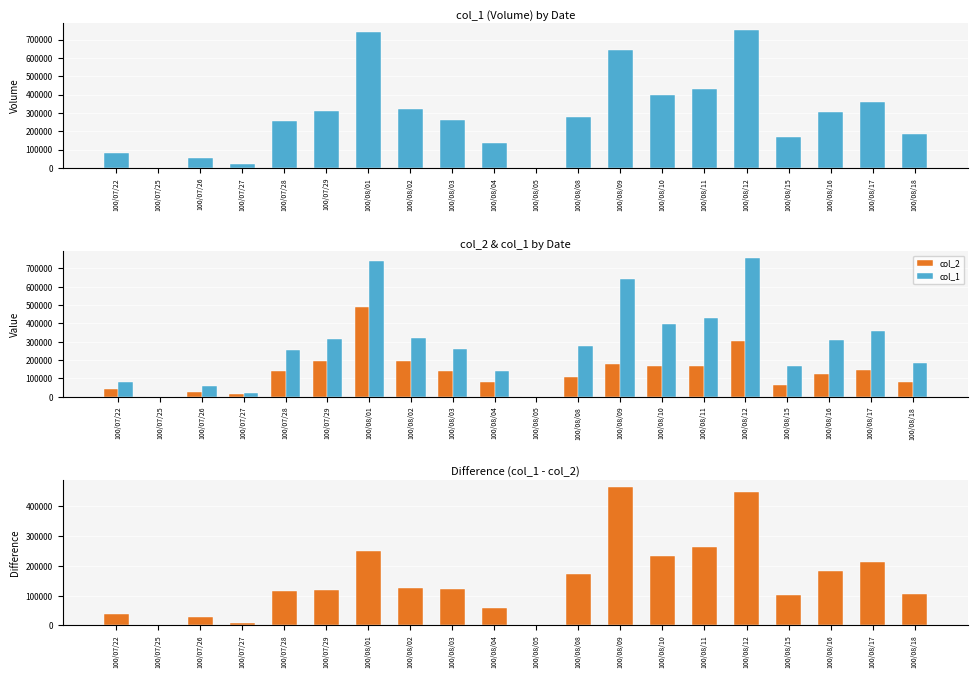

At which label does col_2 reach its minimum?

100/07/25